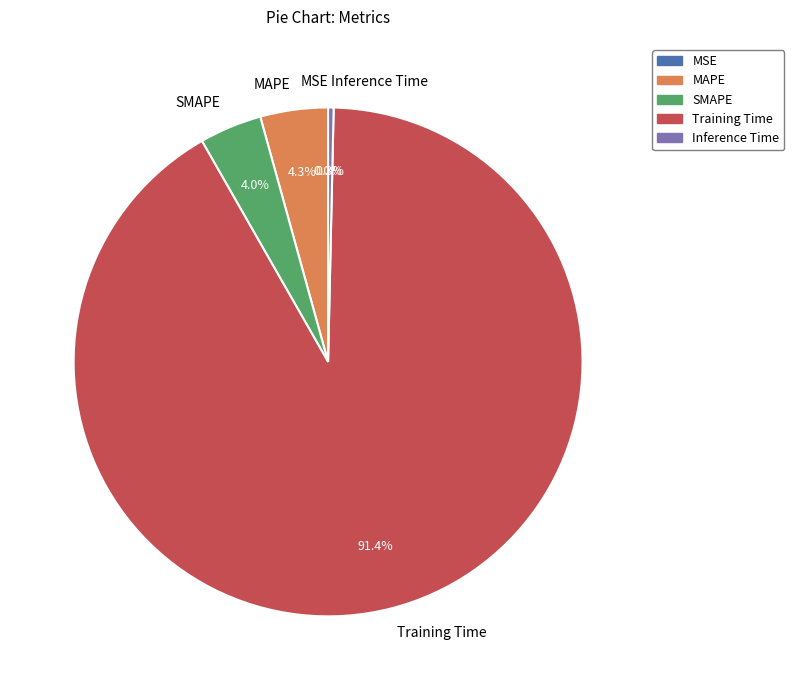

What portion of the pie excludes MAPE?

95.7%